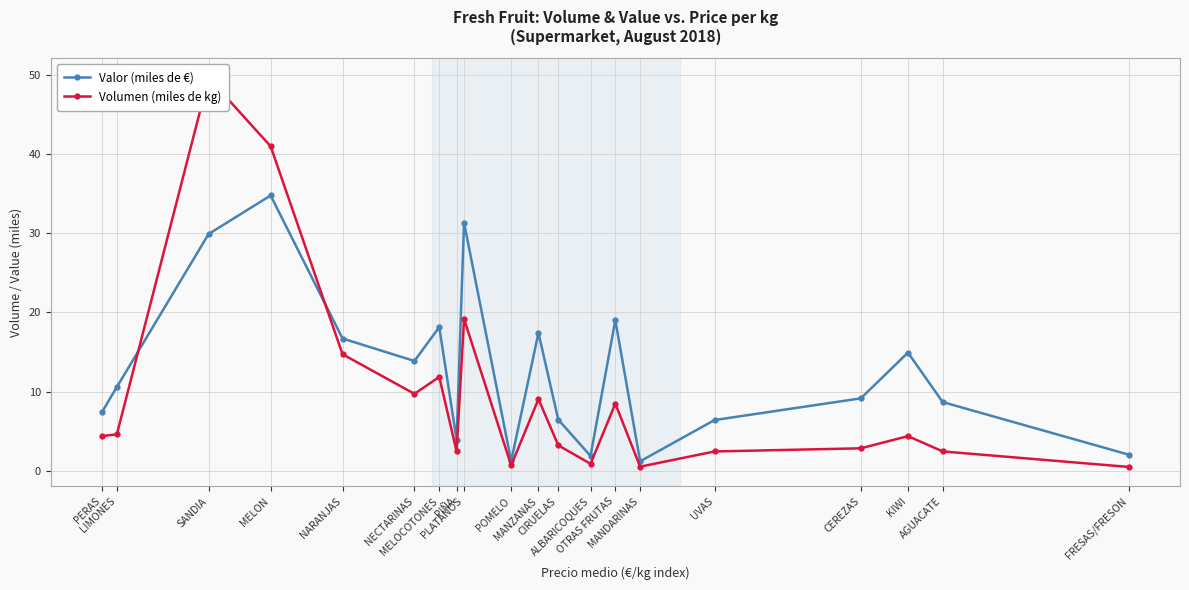

True or false: Volumen (miles de kg) and Valor (miles de €) intersect in this chart.

True